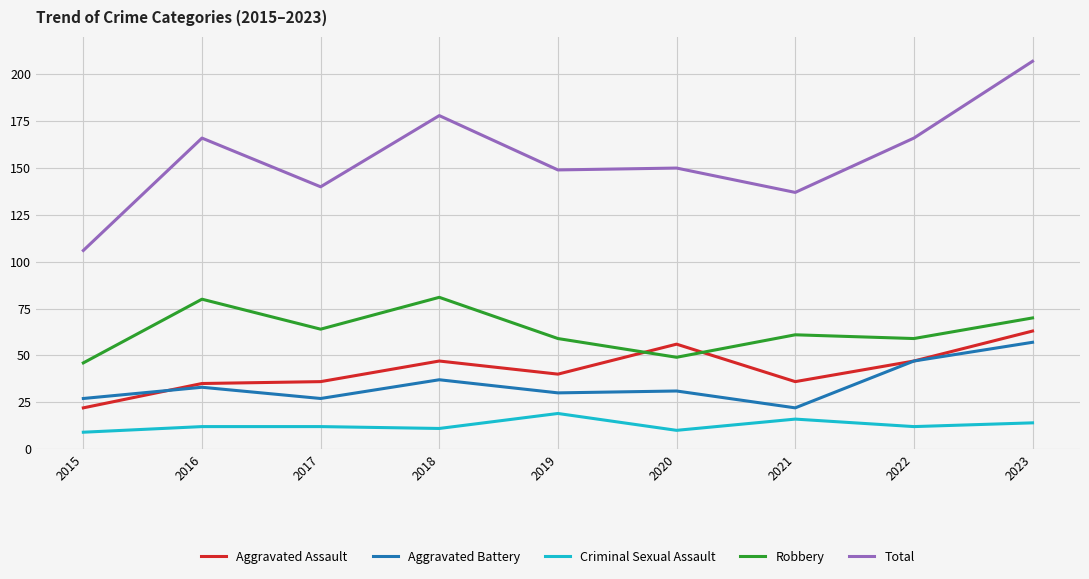

In Total, how many points are lower than both neighbors (excluding endpoints)?

3